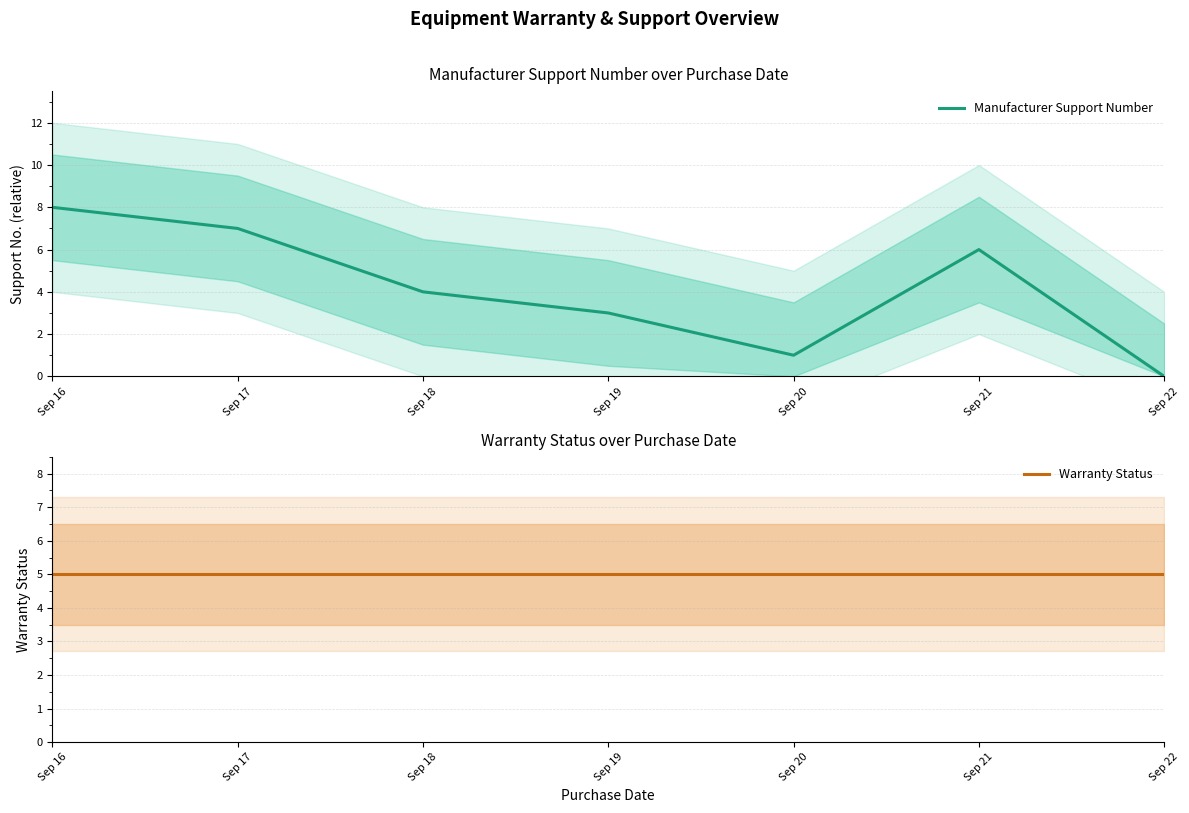

True or false: Warranty Status has a value of 5 at Sep 21.

True